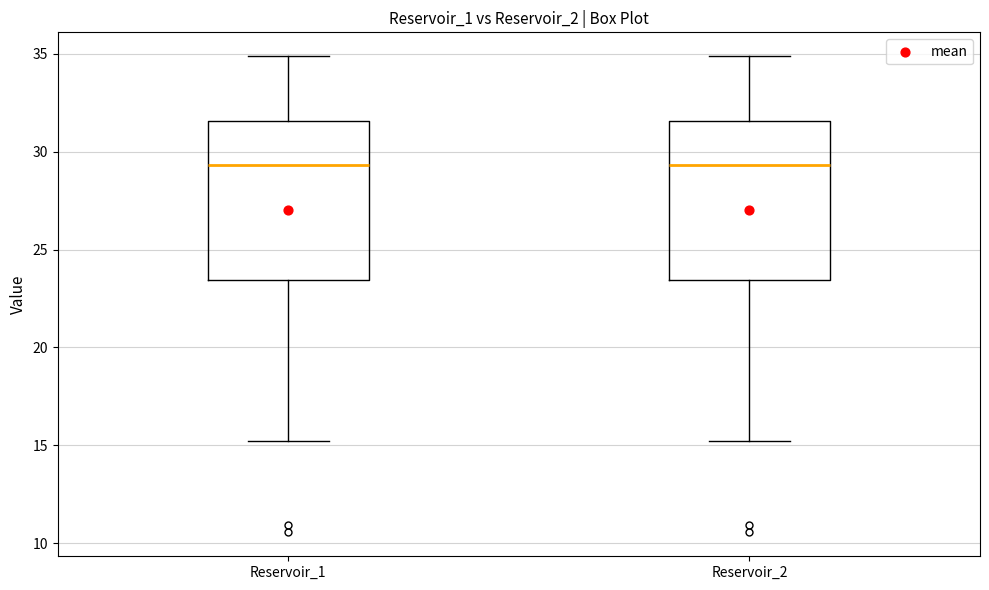

Reading left to right, read every box against the y-axis: the position of its median line, the range the box covers, and the ends of its whiskers. The values are not printed on the chart, so give them approximately, as read against the axis.

Reservoir_1: median 29.5, box 23.5 to 31.5, whiskers 15.0 to 35.0
Reservoir_2: median 29.5, box 23.5 to 31.5, whiskers 15.0 to 35.0